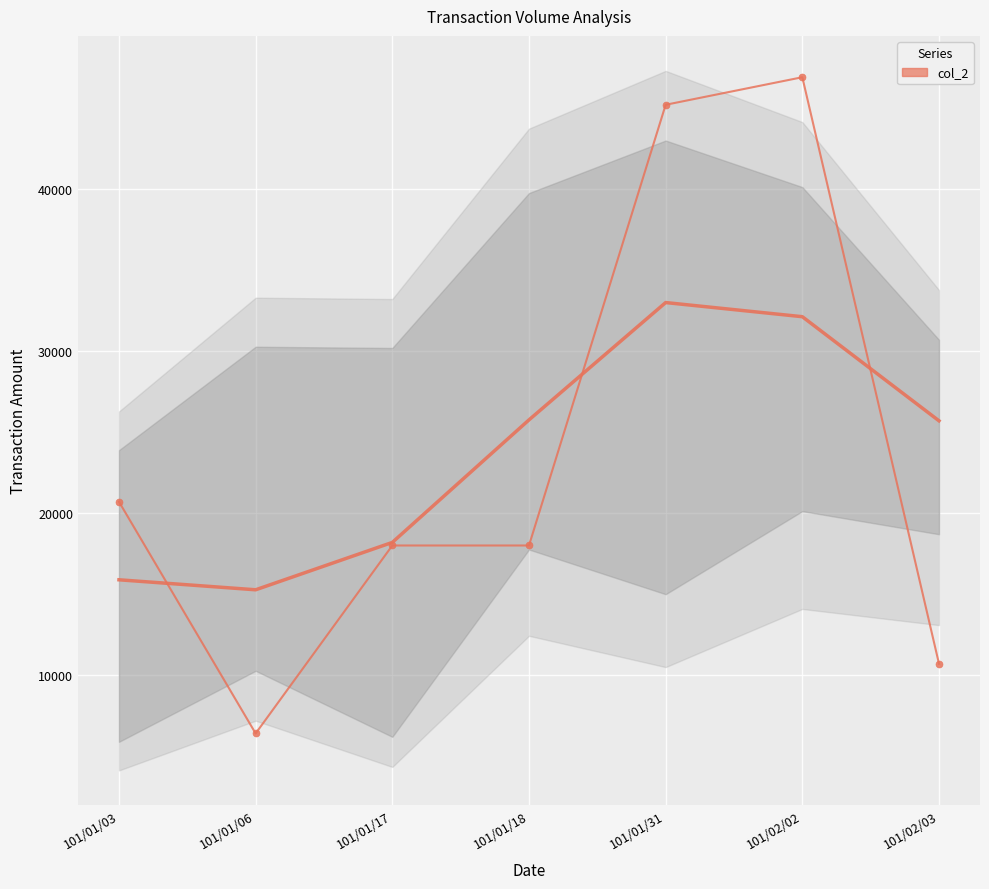

How many interior local peaks (higher than both neighbors) does the data have?

1